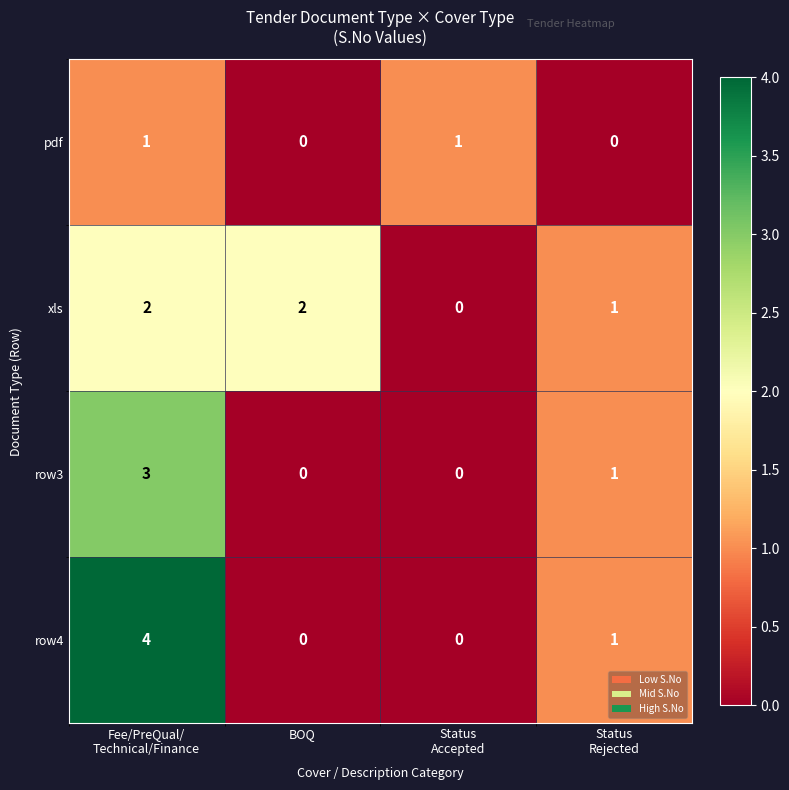

Which series has the largest range (max minus min)?

row4